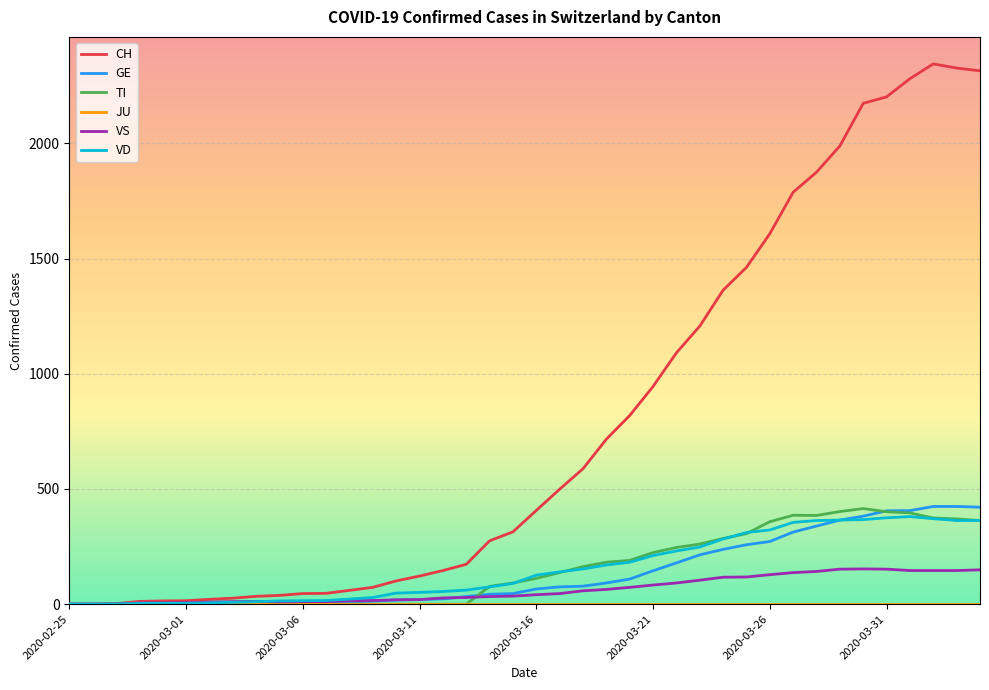

What is the maximum value shown in the chart?

2345